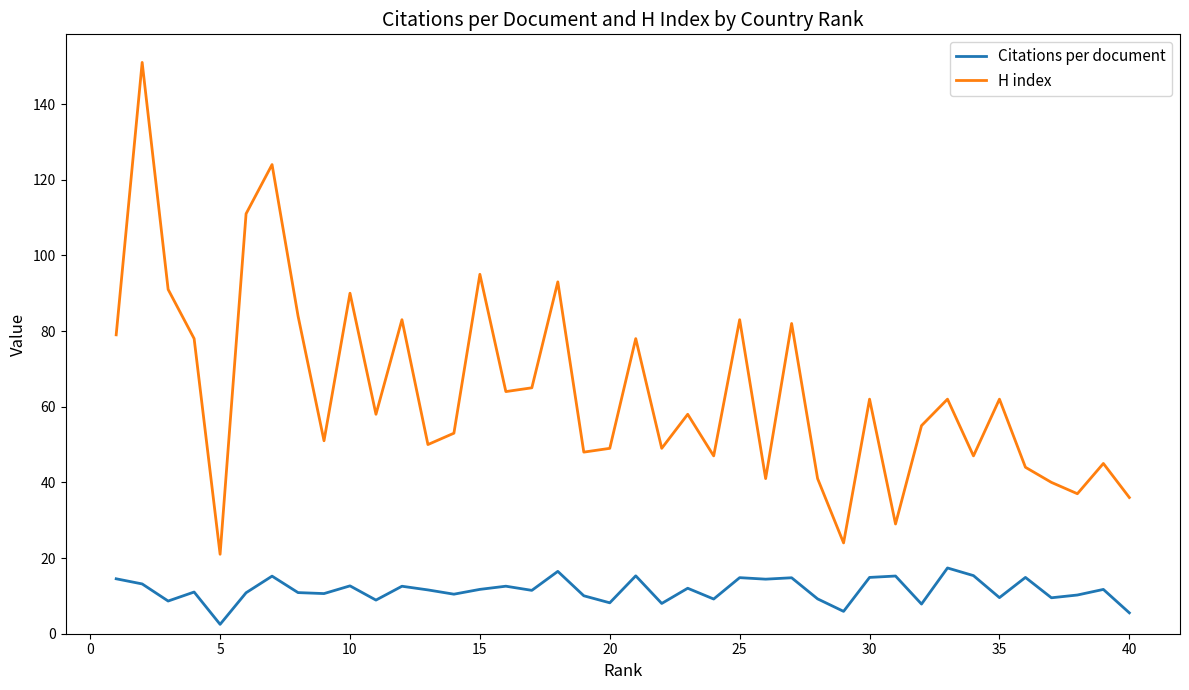

How many interior local peaks does the H index series have?

14